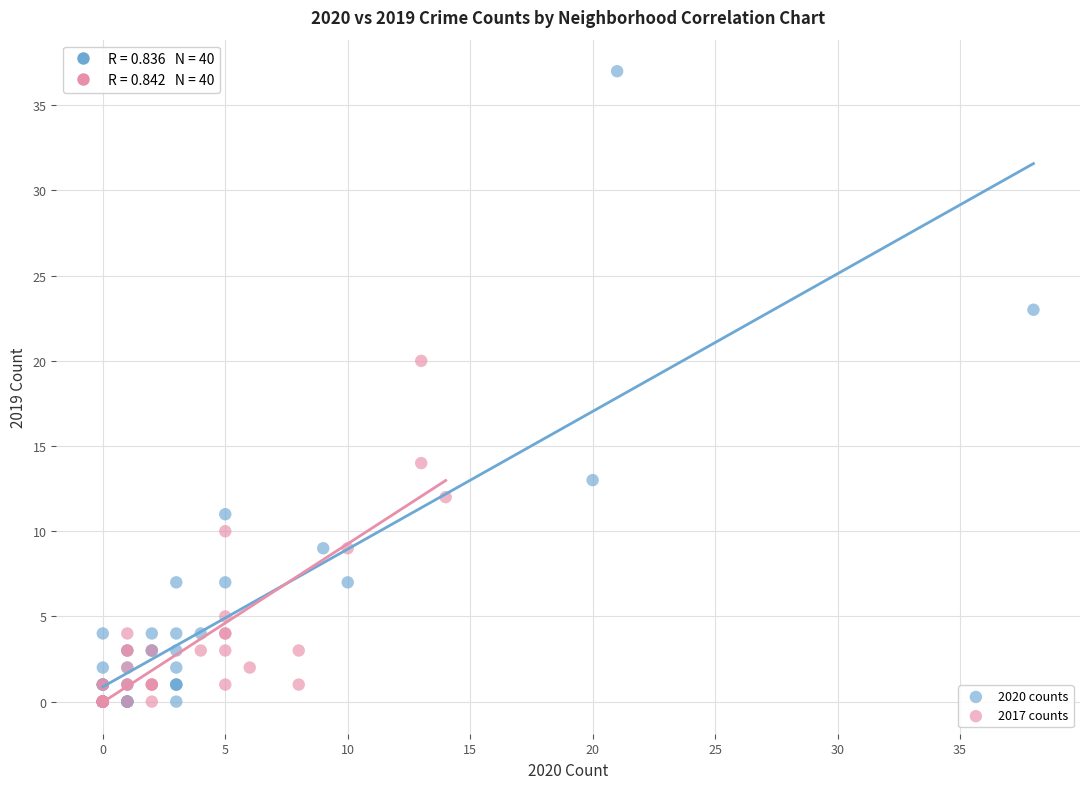

What are all the series names shown in the legend?

2020 counts, 2017 counts